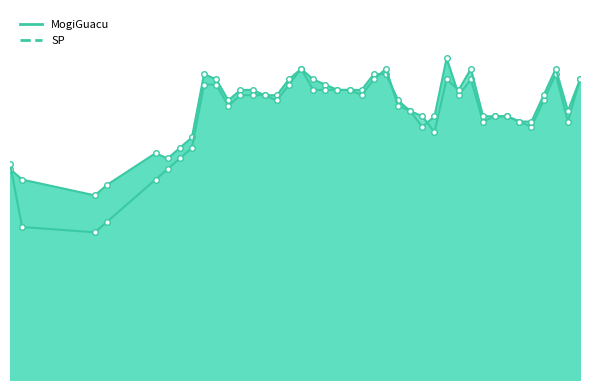

Where do MogiGuacu and SP first cross each other?

3/05/2020 and 3/06/2020